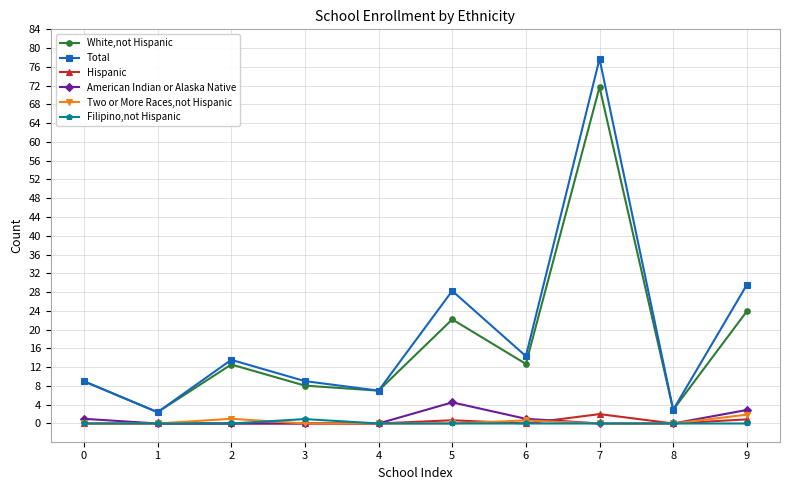

What is the value of the Hispanic point at the 10th from the left?

0.9